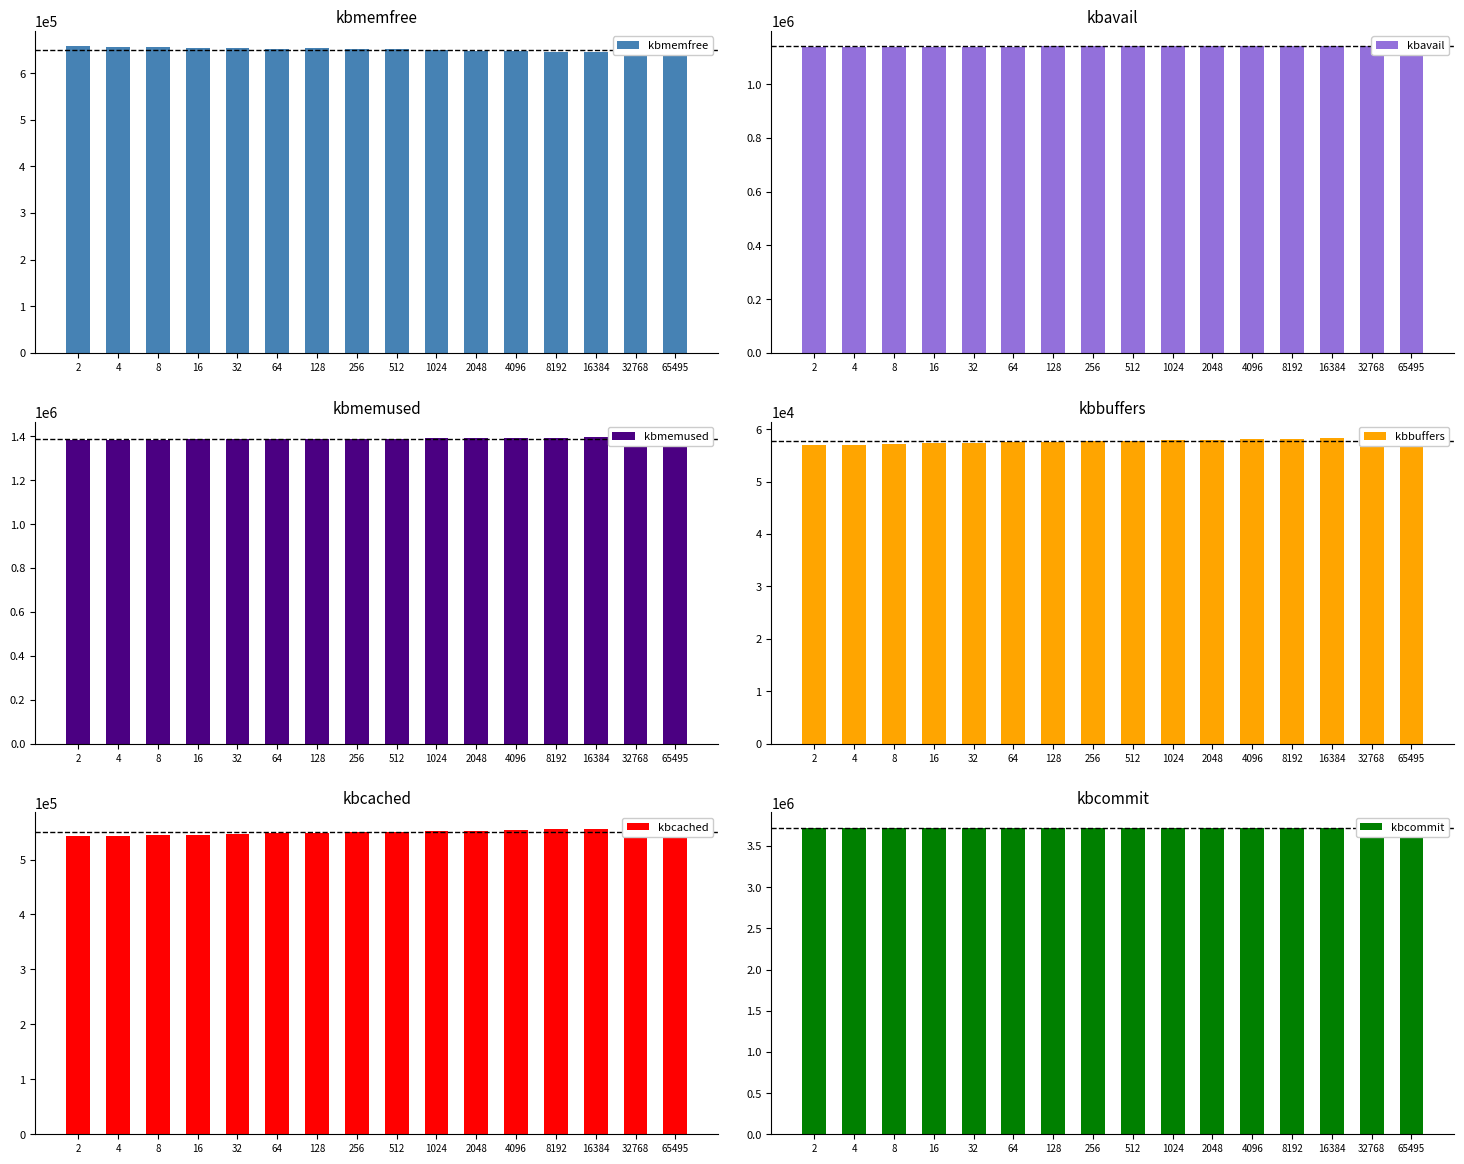

What is the spread (max minus min) of values at 2?

3660540